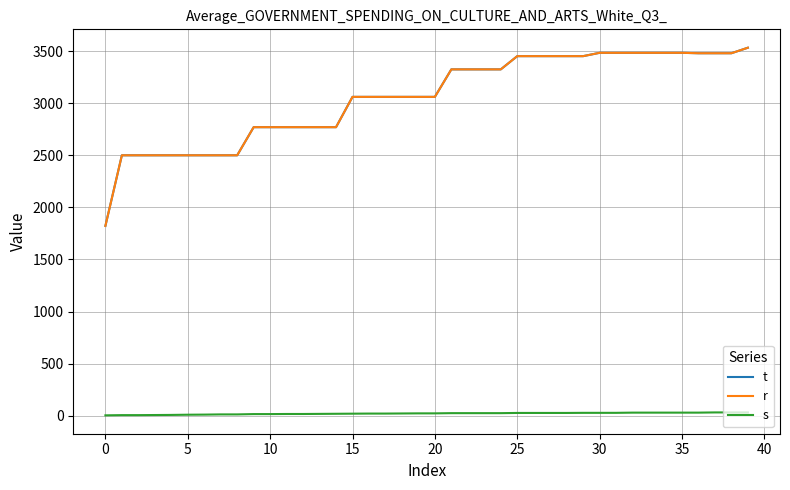

Does the chart have visible grid lines?

Yes